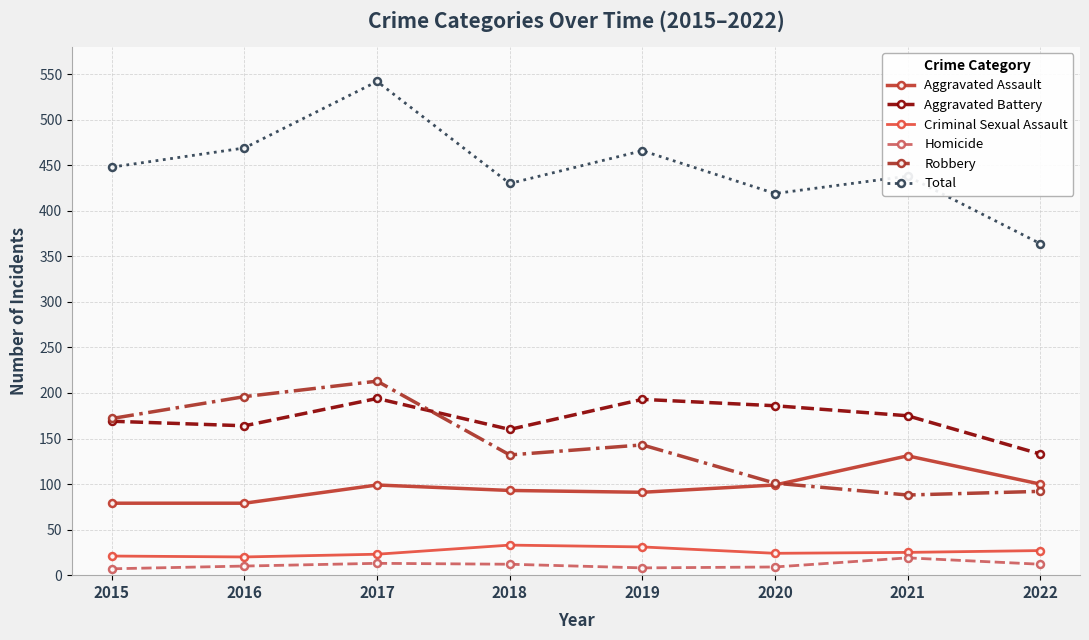

Which series has the largest total across all categories?

Total